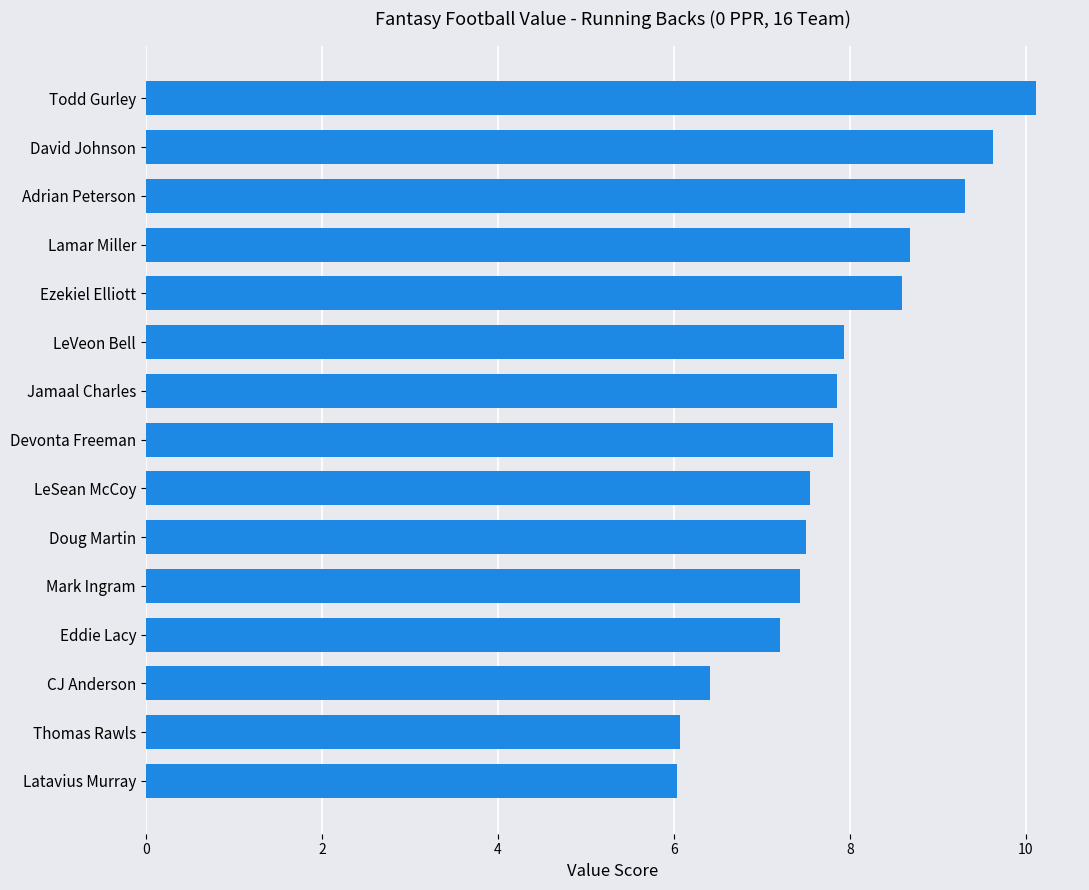

What is the average value?

7.9